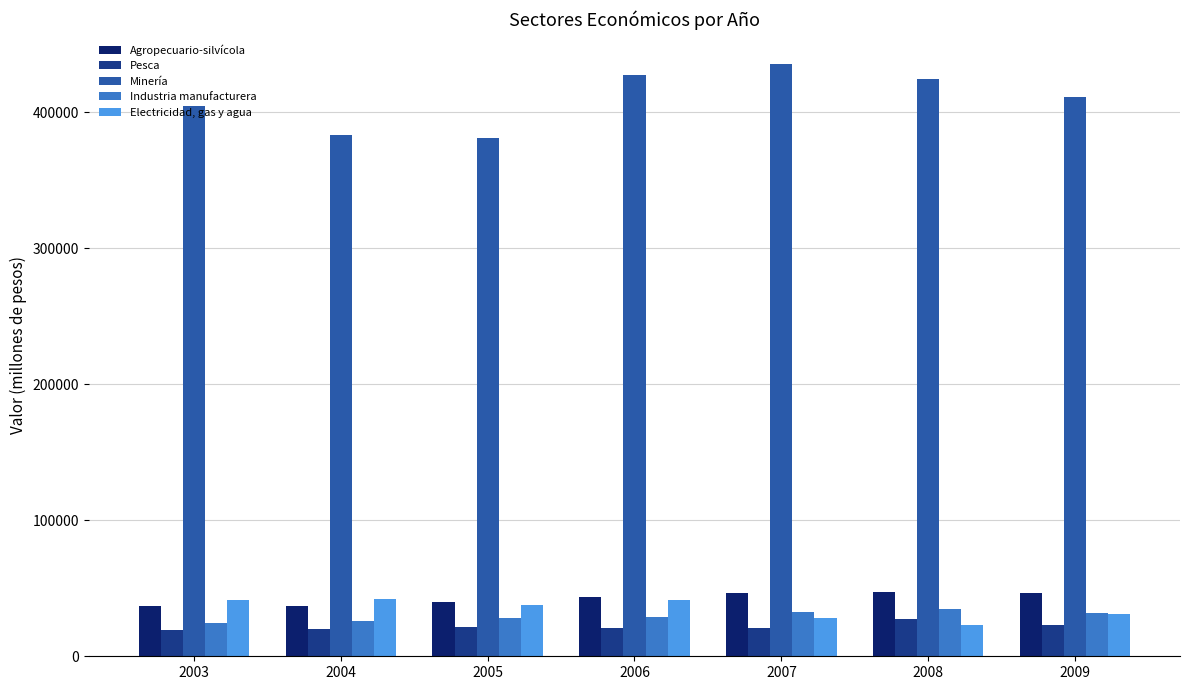

At which label does Minería first exceed 411157?

2006